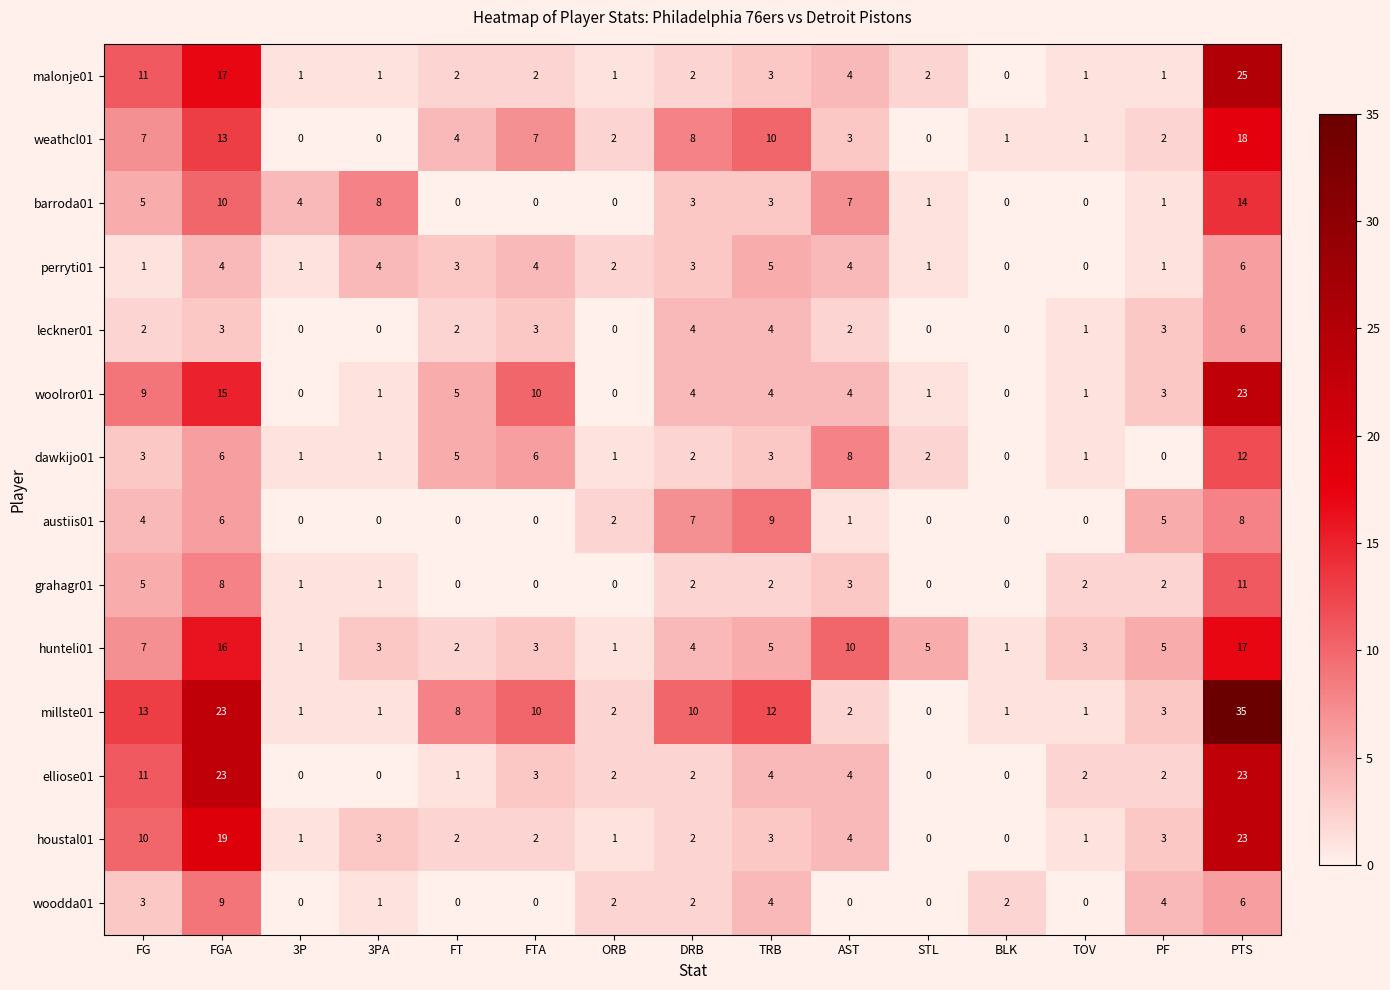

What is the sum of the leckner01 values at FGA and ORB?

3